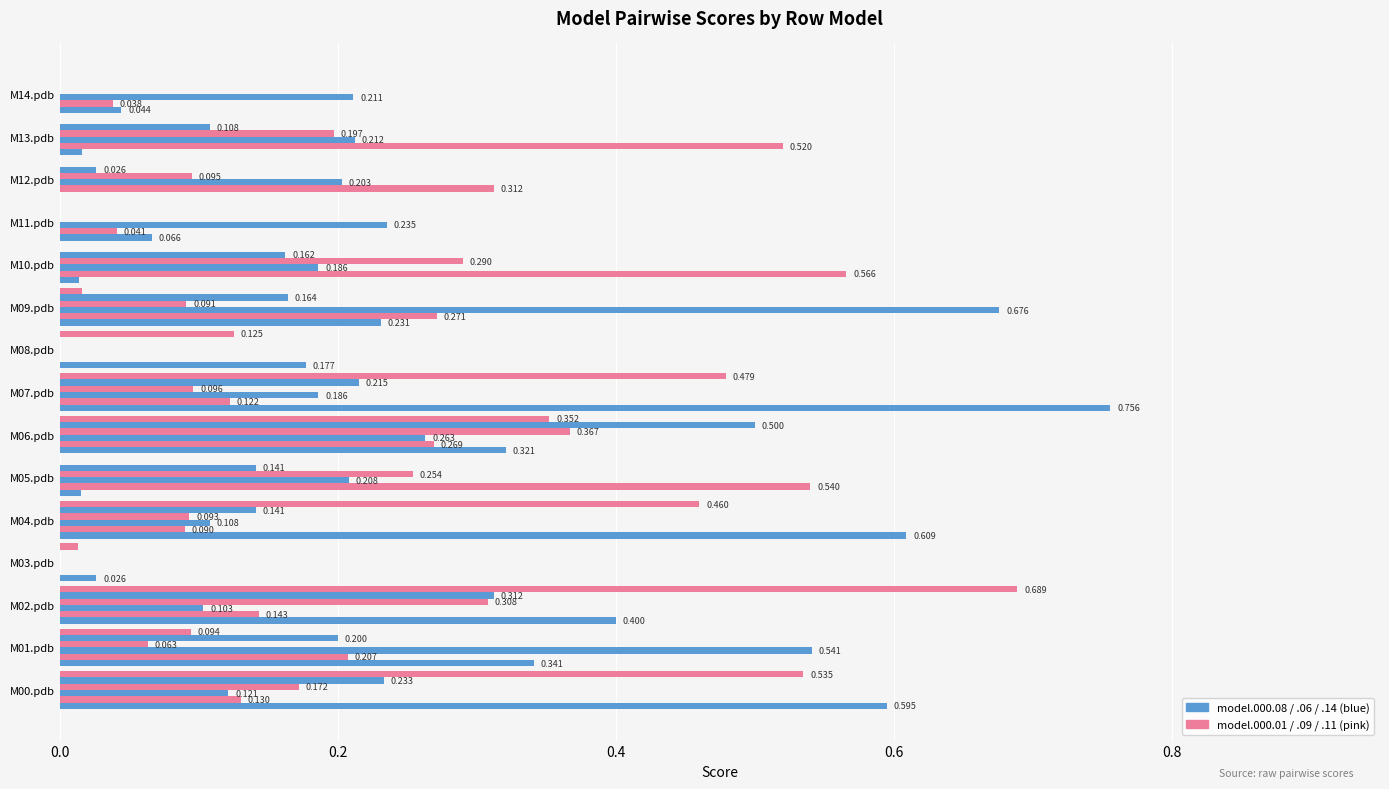

Count the number of categories in the chart.

15